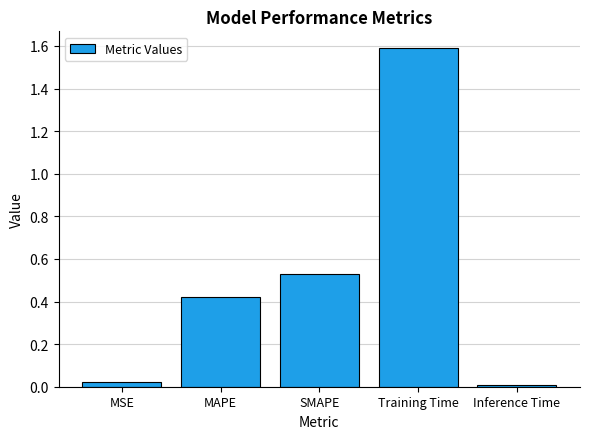

What is the maximum value shown in the chart?

1.6